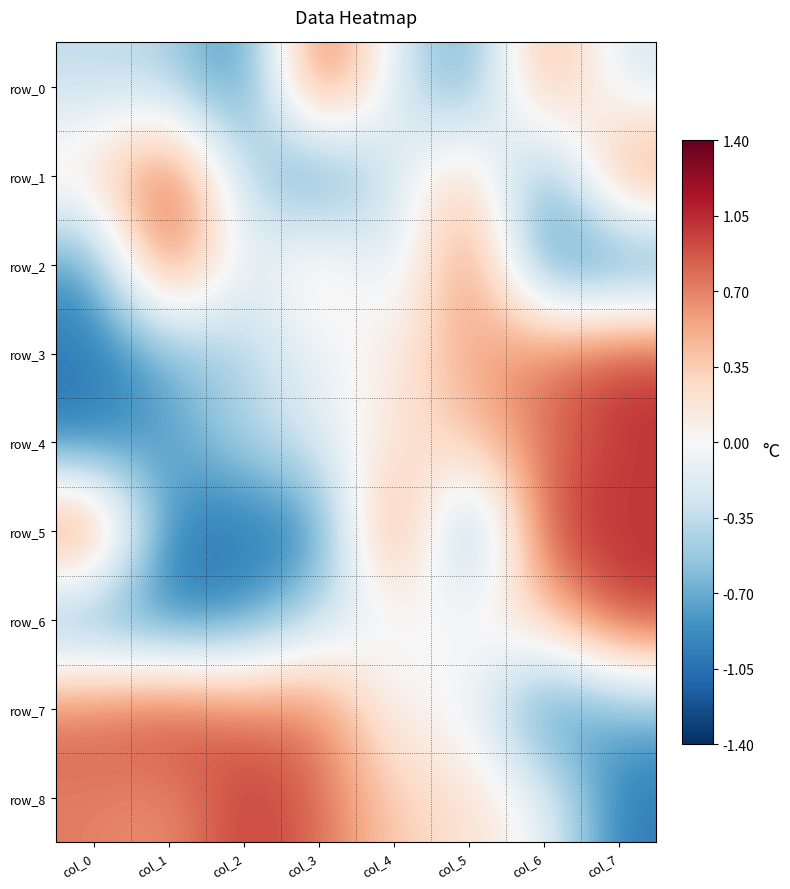

The row_5 series shows -1.0 at col_1. True or false?

True